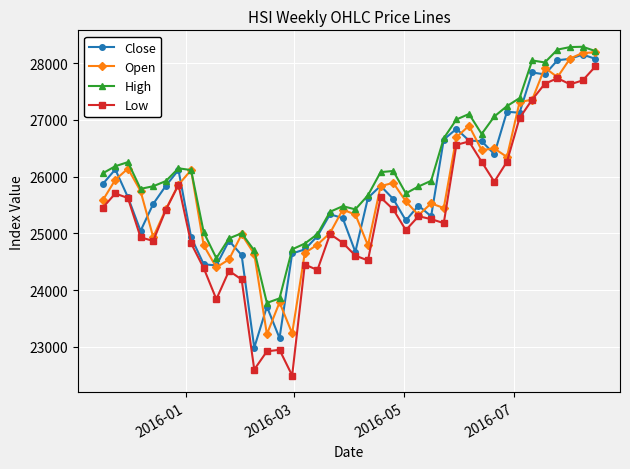

What is the smallest value displayed?

22494.6